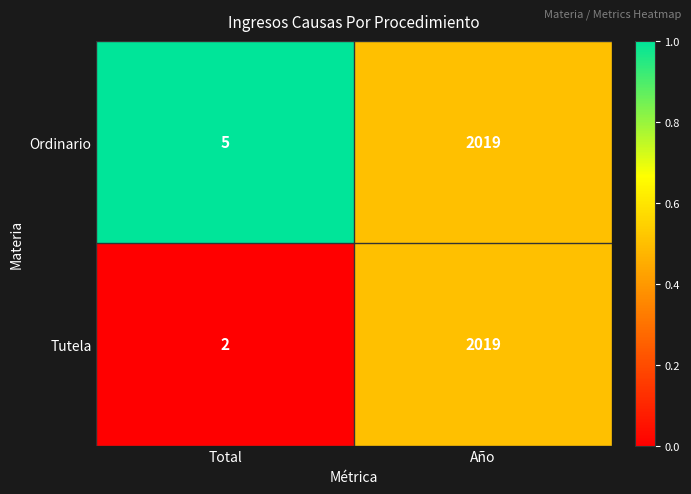

What is the difference between the Tutela values at Año and Total?

2017